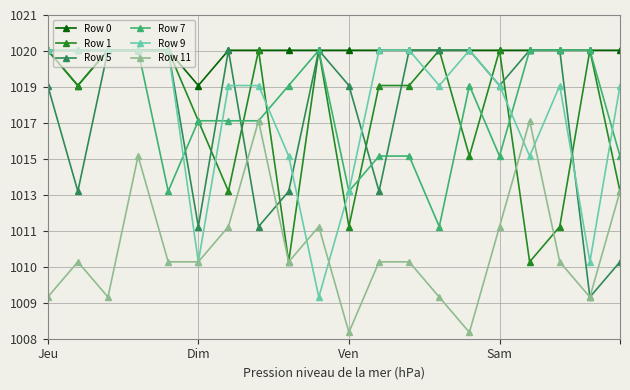

Reading left to right, list all the values displayed in this chart.

Row 0: 1.0	1.0	1.0	1.0	1.0	1.0	1.0	1.0	1.0	1.0	1.0	1.0	1.0	1.0	1.0	1.0	1.0	1.0	1.0	1.0
Row 1: 1.0	1.0	1.0	1.0	1.0	0.9	0.9	1.0	0.9	1.0	0.9	1.0	1.0	1.0	0.9	1.0	0.9	0.9	1.0	0.9
Row 5: 1.0	0.9	1.0	1.0	1.0	0.9	1.0	0.9	0.9	1.0	1.0	0.9	1.0	1.0	1.0	1.0	1.0	1.0	0.8	0.9
Row 7: 1.0	1.0	1.0	1.0	0.9	0.9	0.9	0.9	1.0	1.0	0.9	0.9	0.9	0.9	1.0	0.9	1.0	1.0	1.0	0.9
Row 9: 1.0	1.0	1.0	1.0	1.0	0.9	1.0	1.0	0.9	0.8	0.9	1.0	1.0	1.0	1.0	1.0	0.9	1.0	0.9	1.0
Row 11: 0.8	0.9	0.8	0.9	0.9	0.9	0.9	0.9	0.9	0.9	0.8	0.9	0.9	0.8	0.8	0.9	0.9	0.9	0.8	0.9